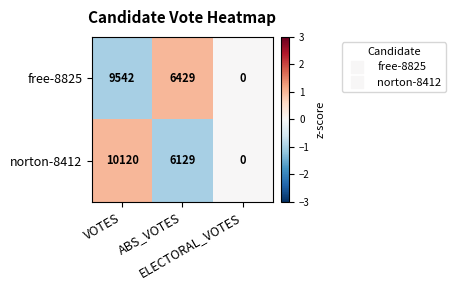

How many free-8825 values are between 0 and 9542?

3